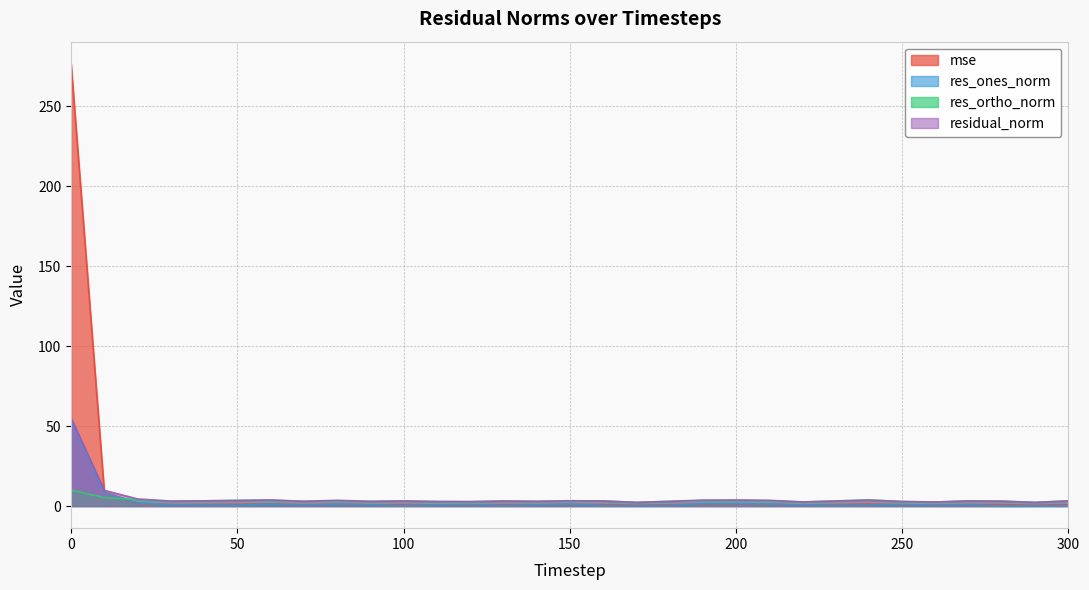

True or false: residual_norm has more than 0 interior local peaks.

True